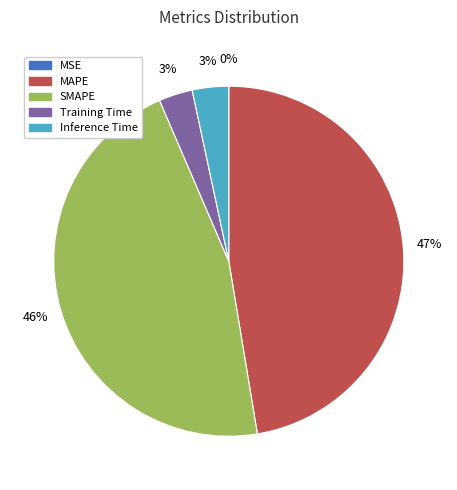

What percentage is the SMAPE slice, to the nearest percent?

46%